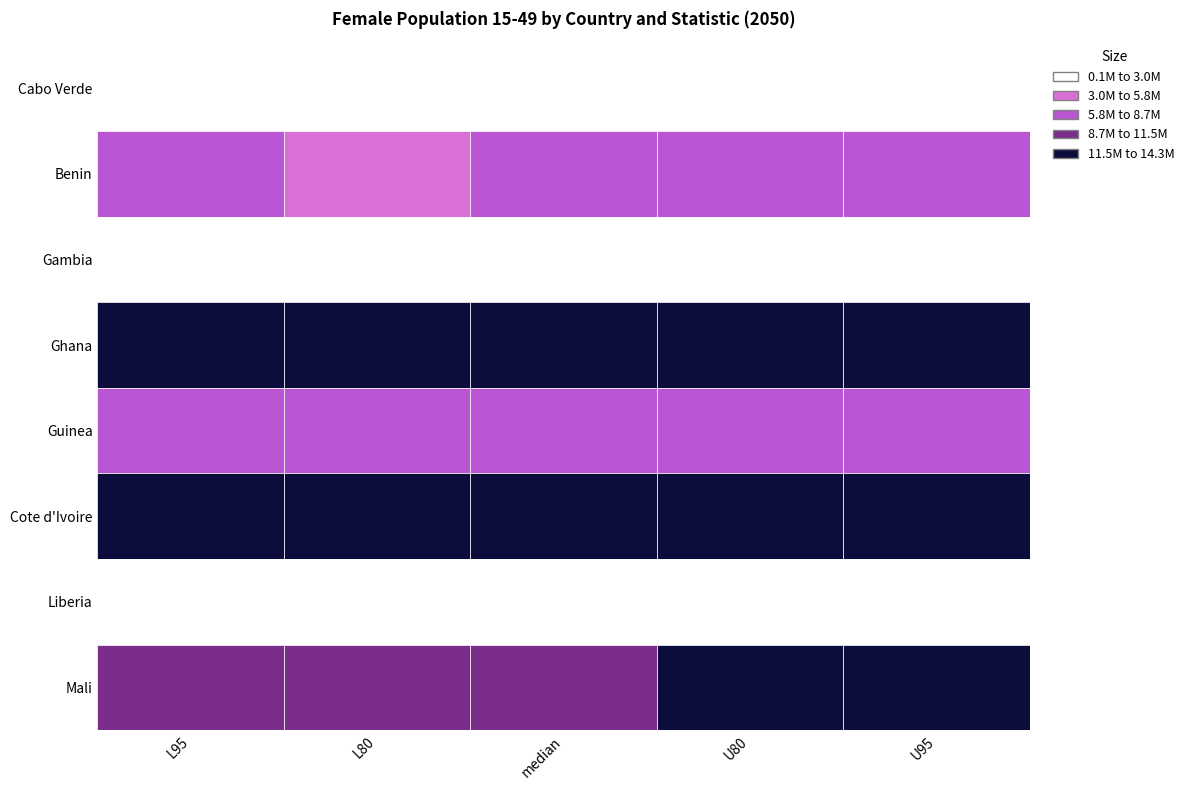

Between L95 and U95, which is larger?

U95